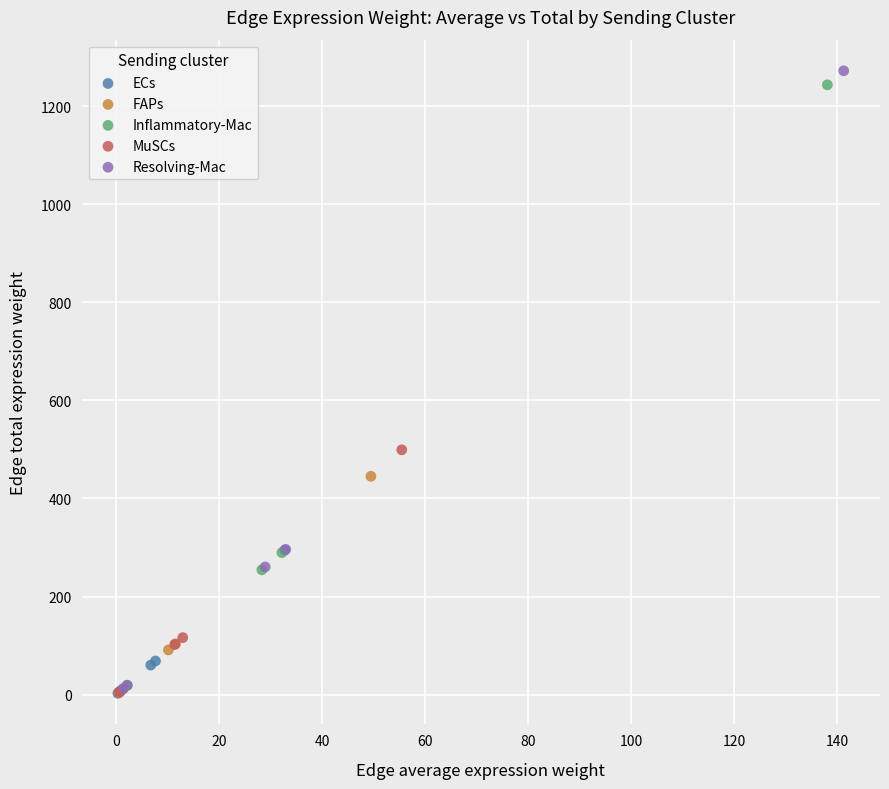

Which series has the widest spread of Y values?

Resolving-Mac